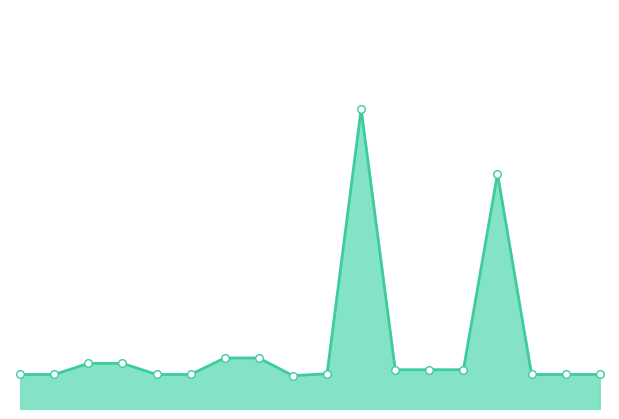

Is this an area chart (filled region under the line)?

Yes